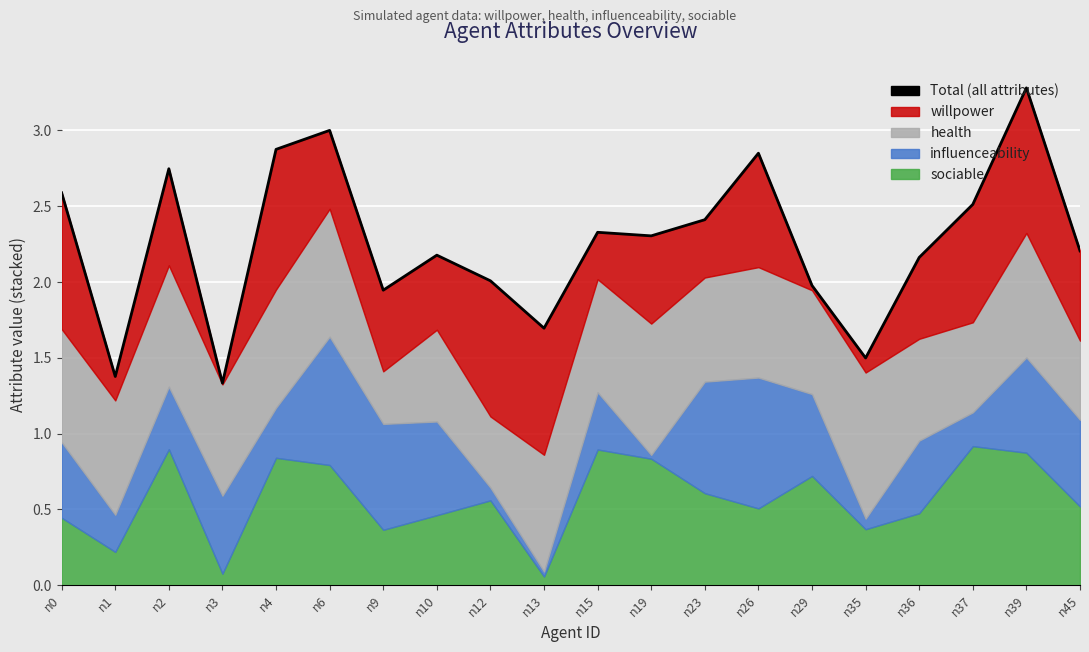

At which label does the data first exceed 2?

n0